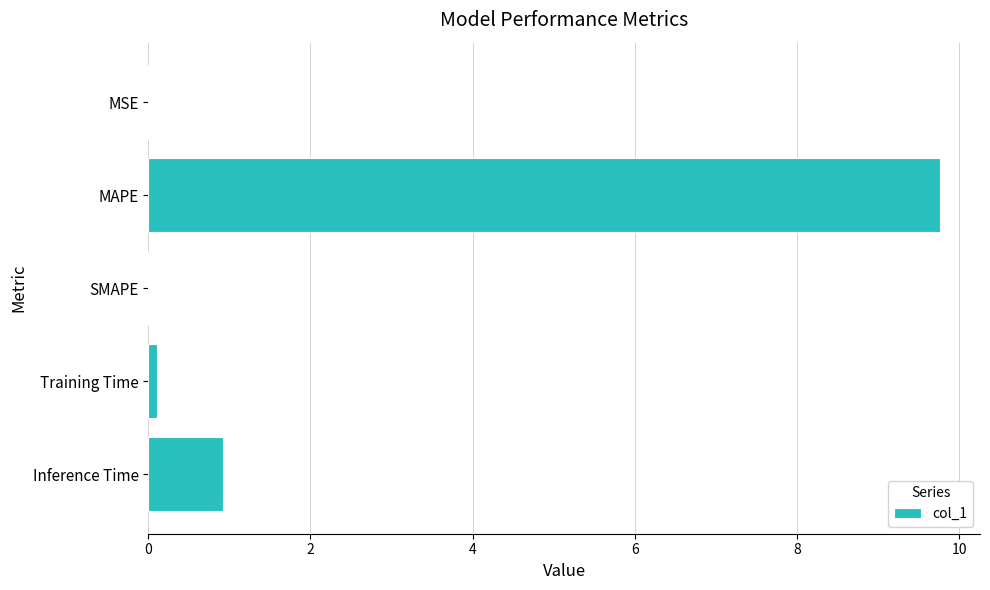

What is the greatest value displayed?

9.8